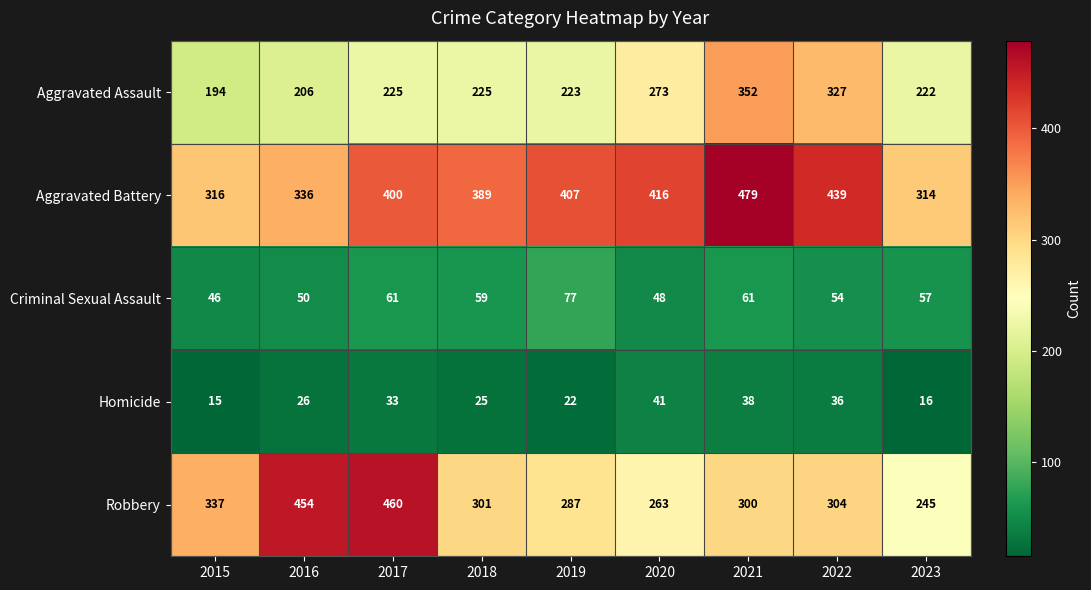

At which category does the chart reach its peak across all series?

2021